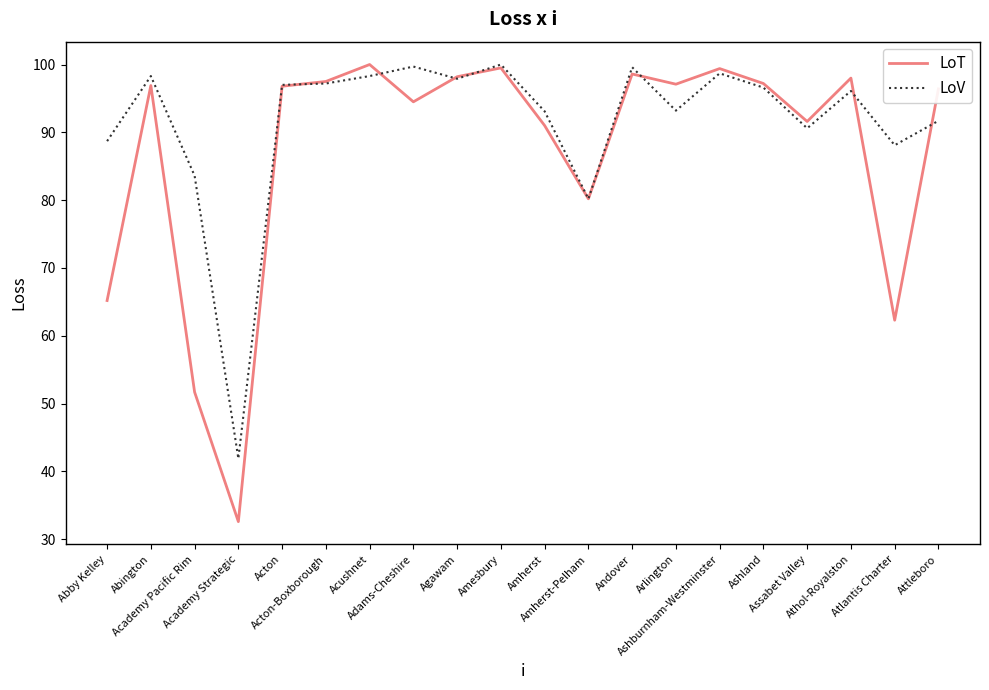

Which series has the largest range (max minus min)?

LoT